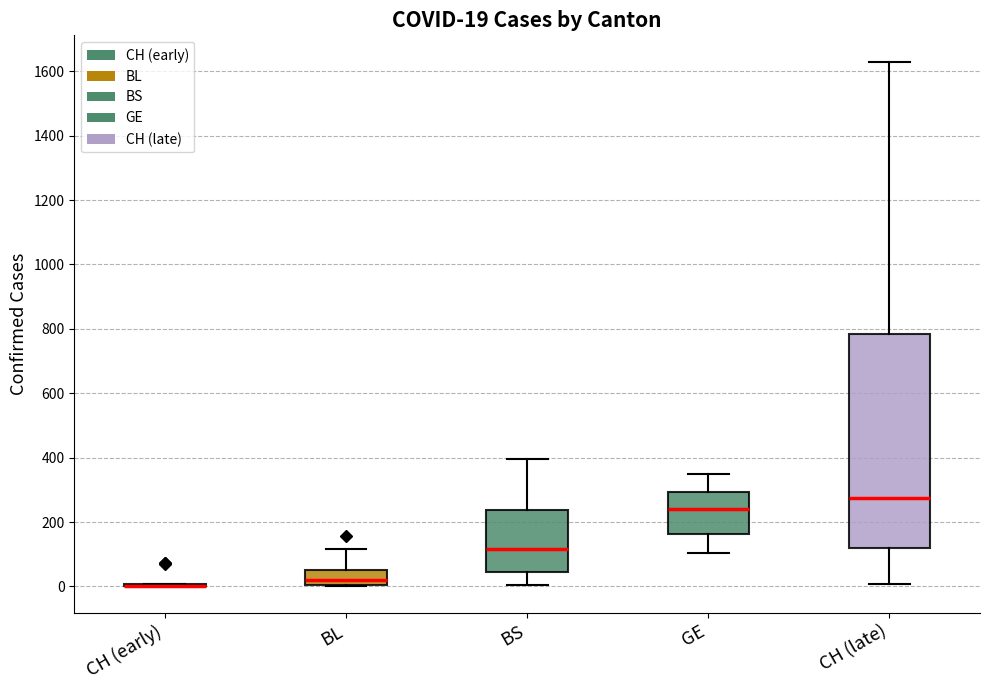

Comparing the boxes themselves (not the whiskers), which one is the tallest?

CH (late)